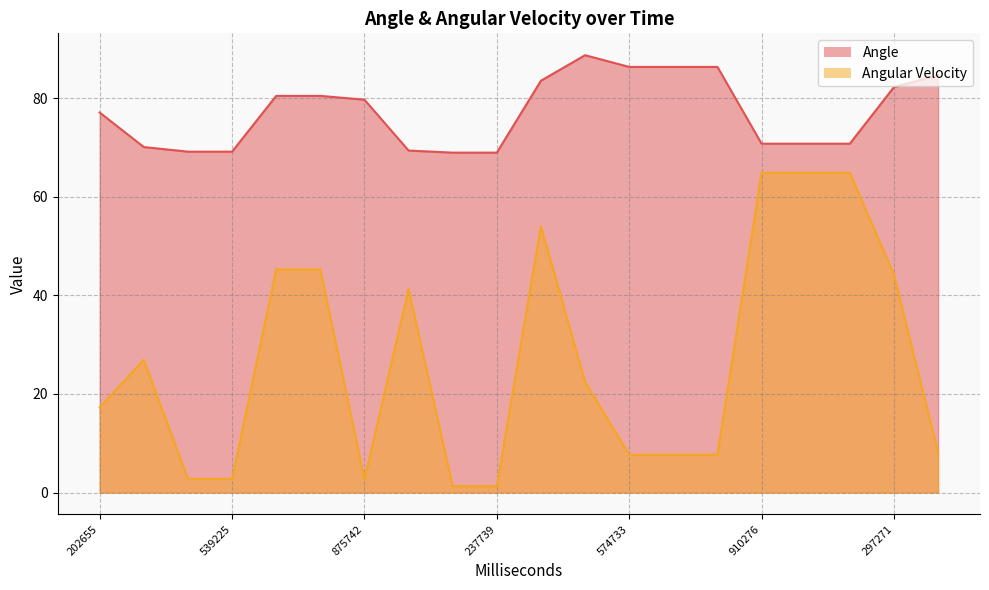

What is the sum of the Angular Velocity values at 381270 and 780762?

15.7